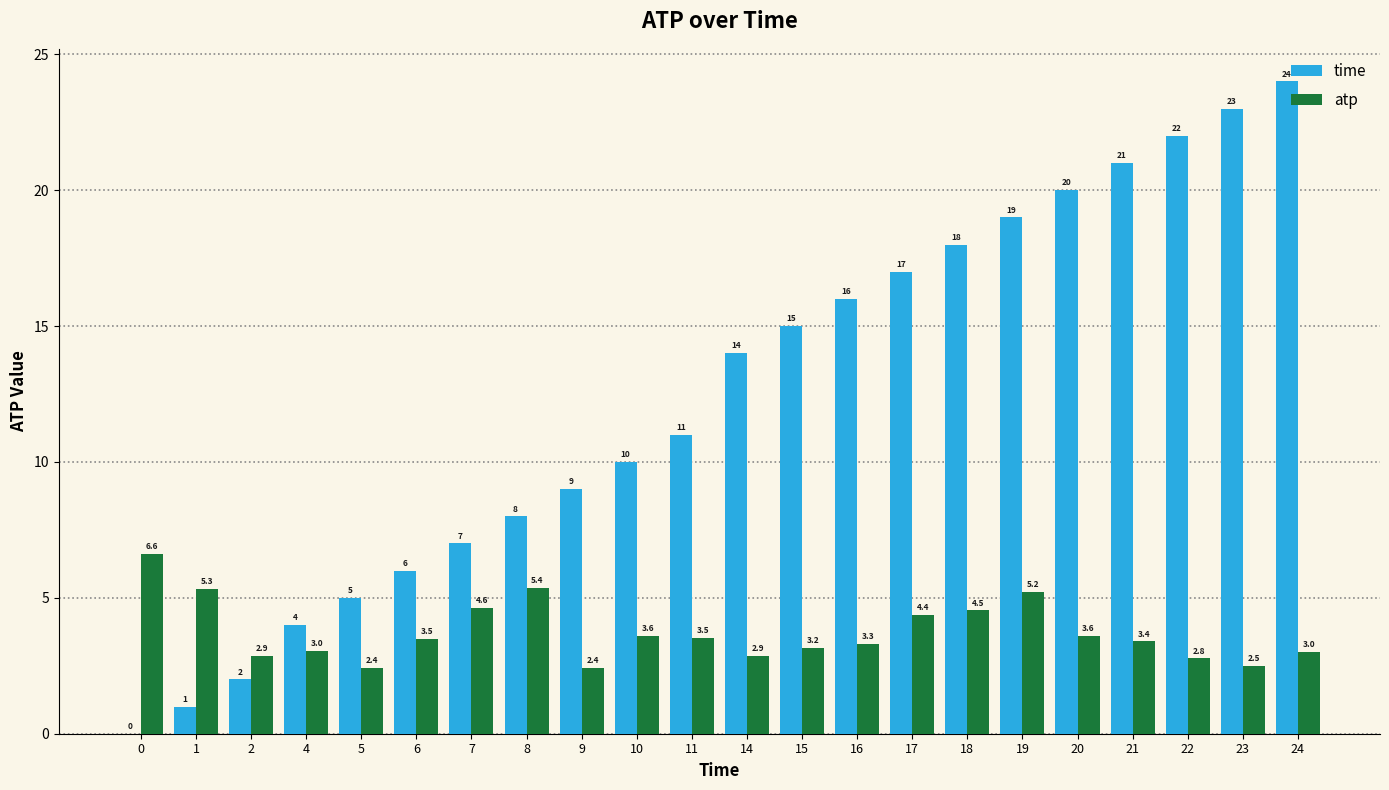

Between 15 and 21, which series saw the biggest shift?

time